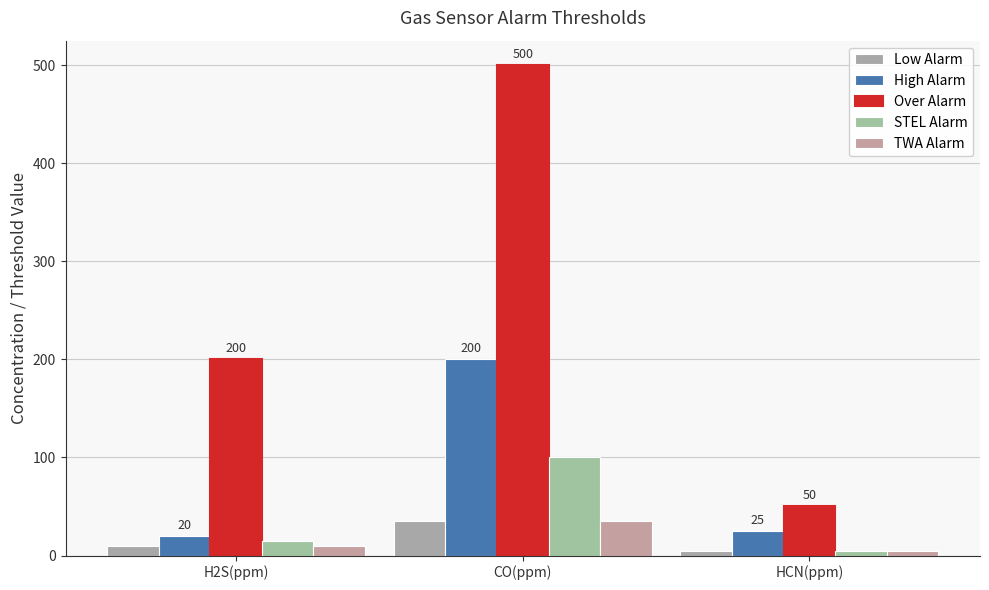

What is the difference between the Low Alarm values at HCN(ppm) and CO(ppm)?

30.3